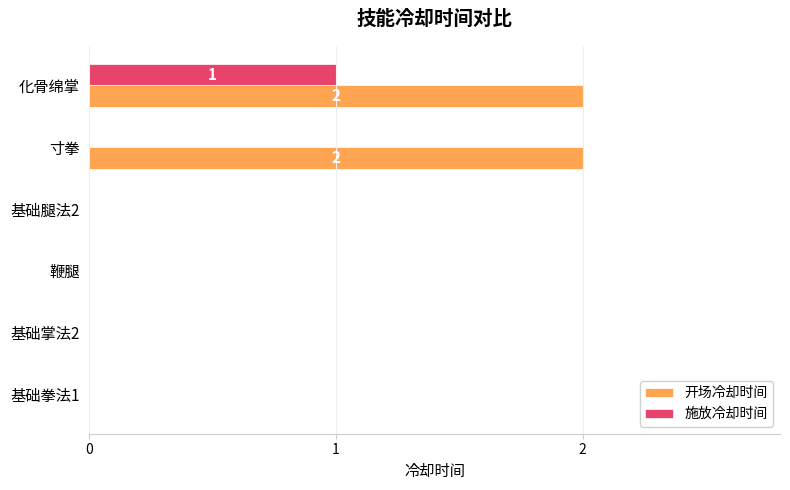

Which series changed the most between 基础腿法2 and 化骨绵掌?

开场冷却时间